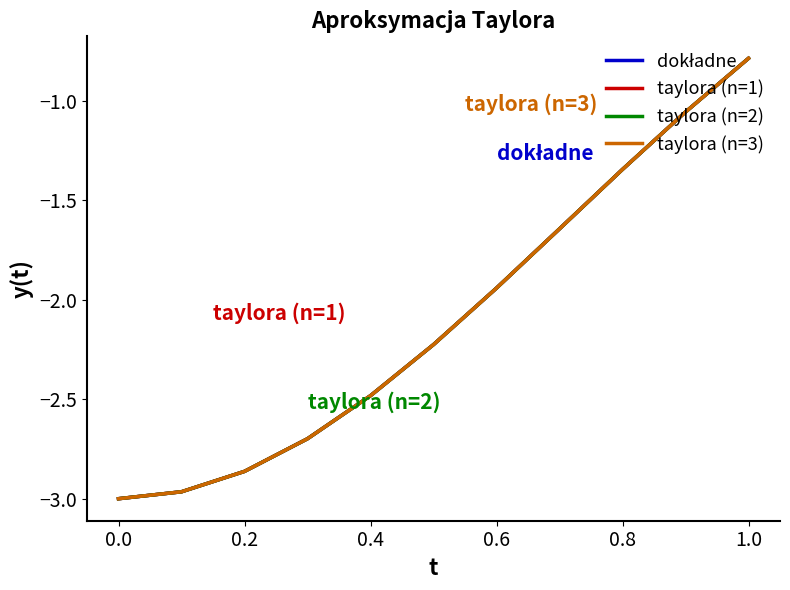

What is the maximum value for taylora (n=3)?

-0.8